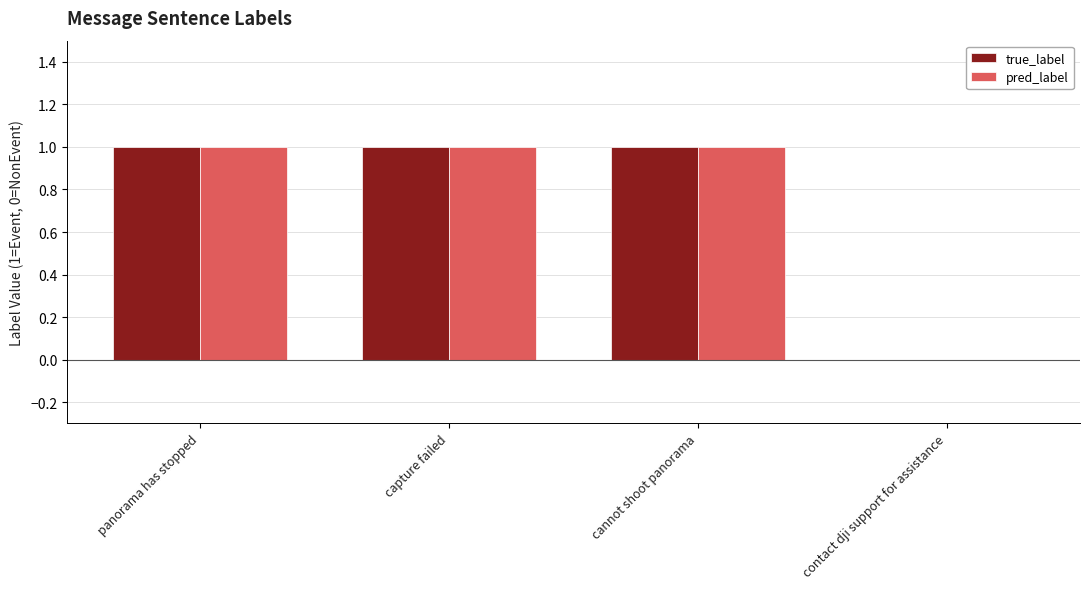

What is the sum of all true_label values?

3